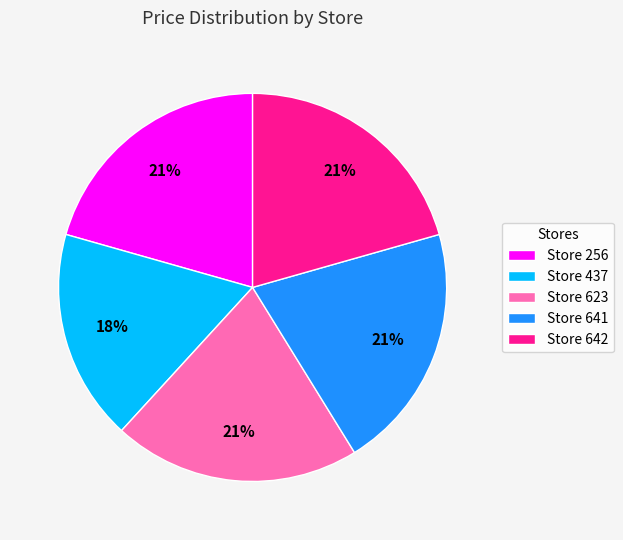

How many slices are in this pie chart?

5